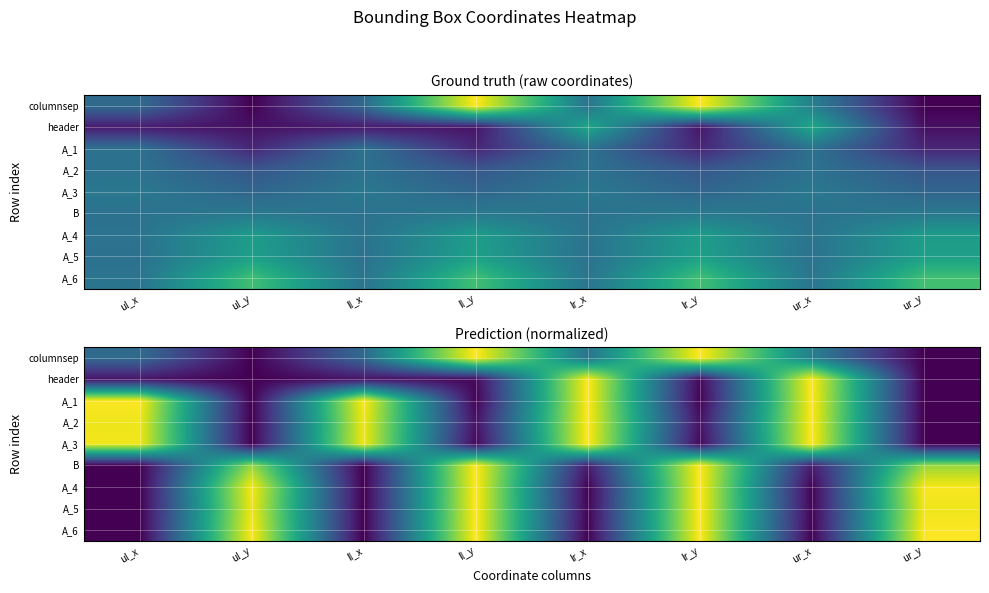

List the labels in order of A_3 value, smallest first.

ul_y, ur_y, ll_y, lr_y, ul_x, ll_x, lr_x, ur_x